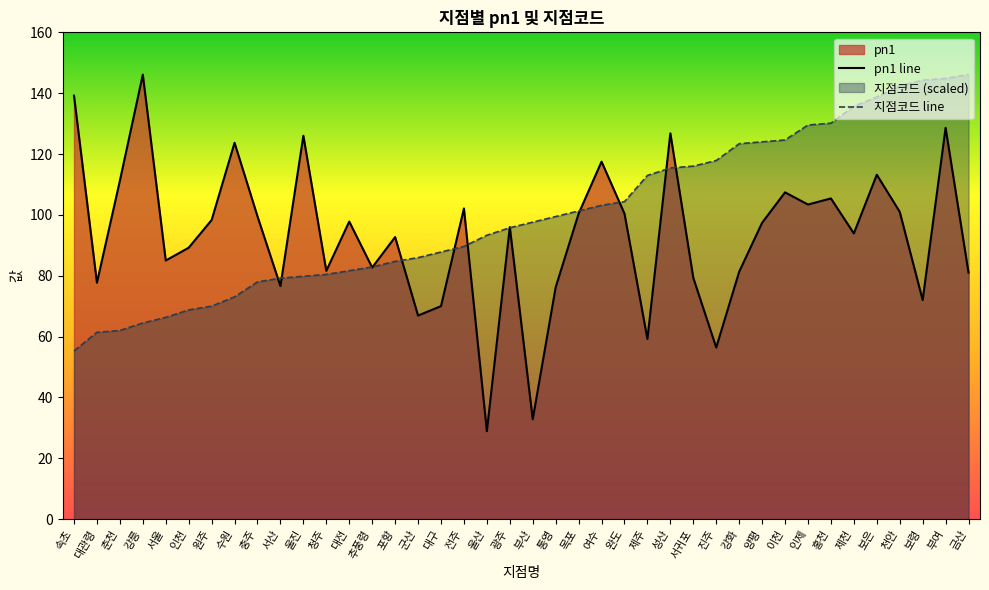

Which series has the widest spread of values?

pn1 line